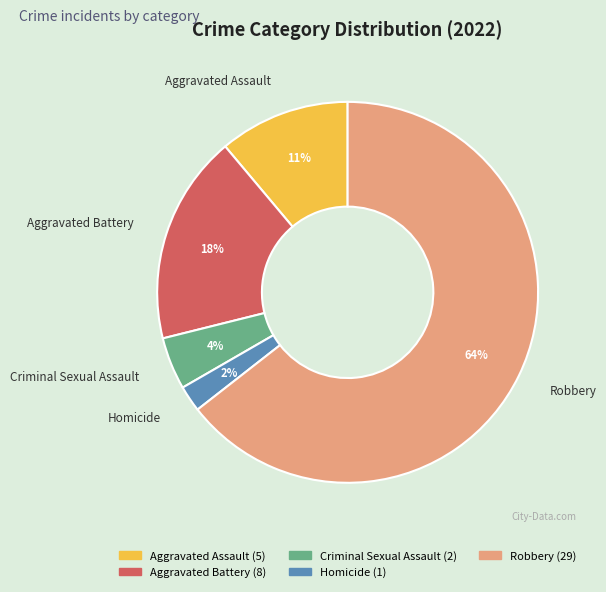

Rank the categories by value from lowest to highest.

Homicide, Criminal Sexual Assault, Aggravated Assault, Aggravated Battery, Robbery